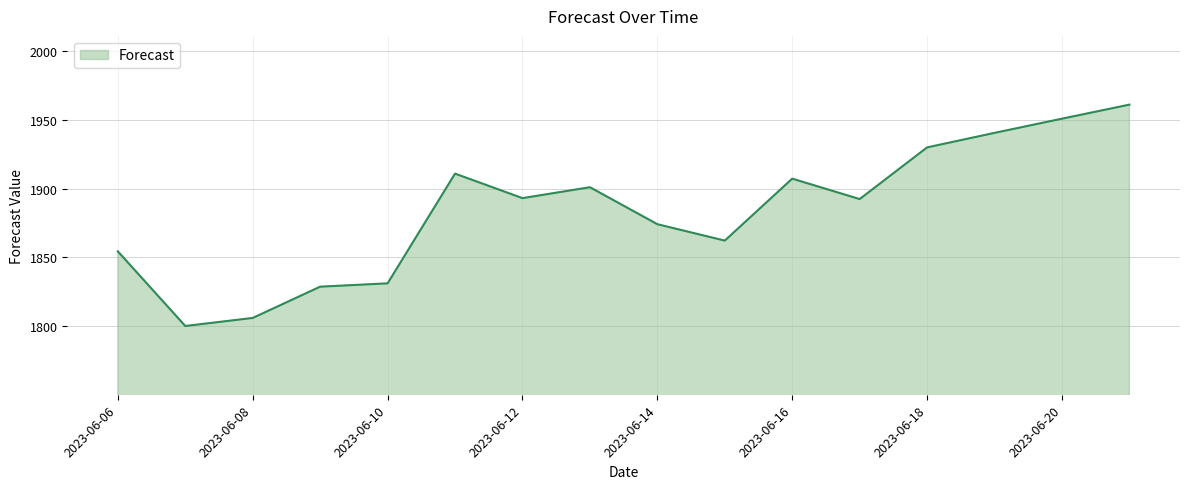

What is the smallest value displayed?

1800.1